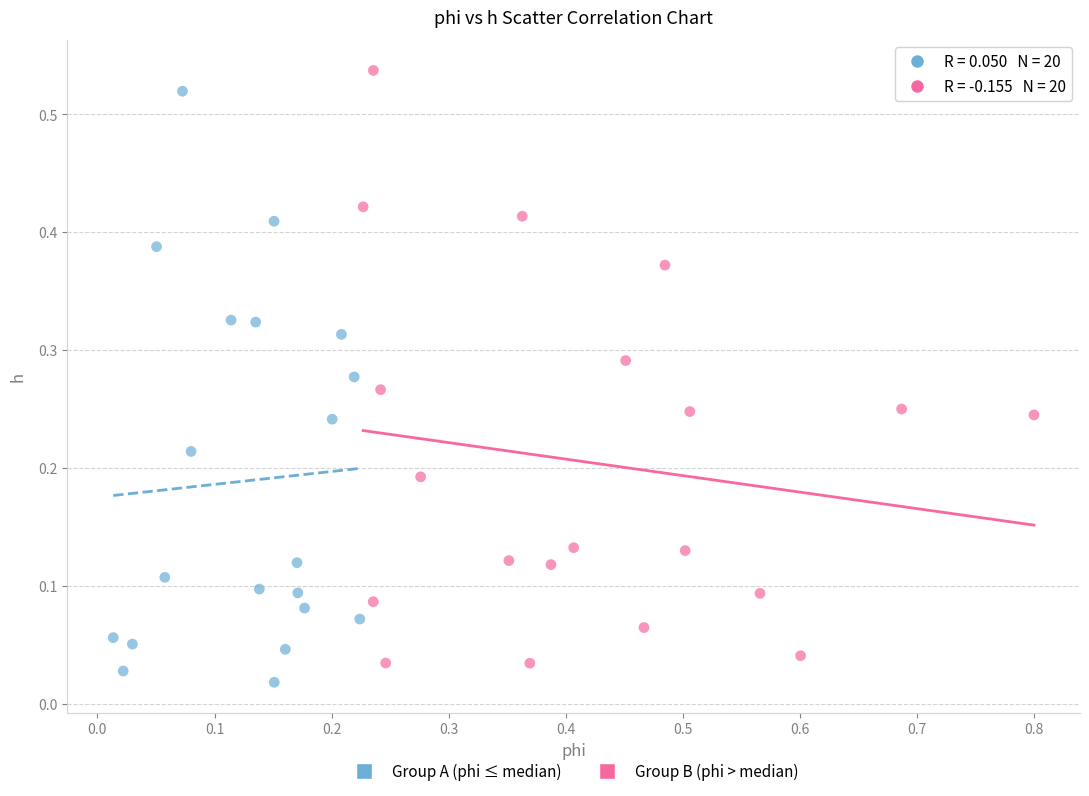

What are all the series names shown in the legend?

Group A (phi ≤ median), Group B (phi > median)